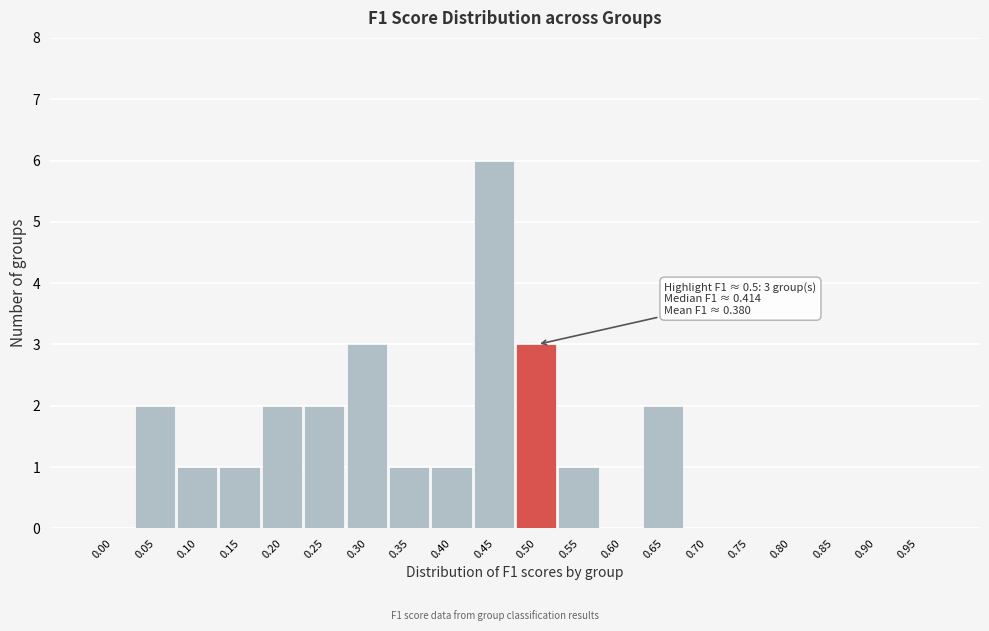

Reading left to right, extract all data points from this chart.

0.00=0	0.05=2	0.10=1	0.15=1	0.20=2	0.25=2	0.30=3	0.35=1	0.40=1	0.45=6	0.50=3	0.55=1	0.60=0	0.65=2	0.70=0	0.75=0	0.80=0	0.85=0	0.90=0	0.95=0